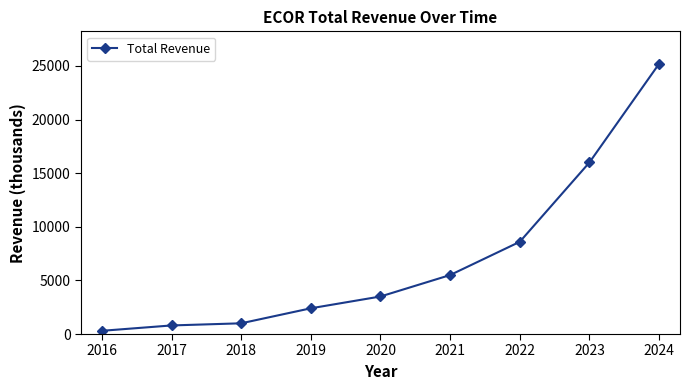

Reading left to right, extract all data points from this chart.

300	800	1000	2400	3500	5500	8600	16000	25200